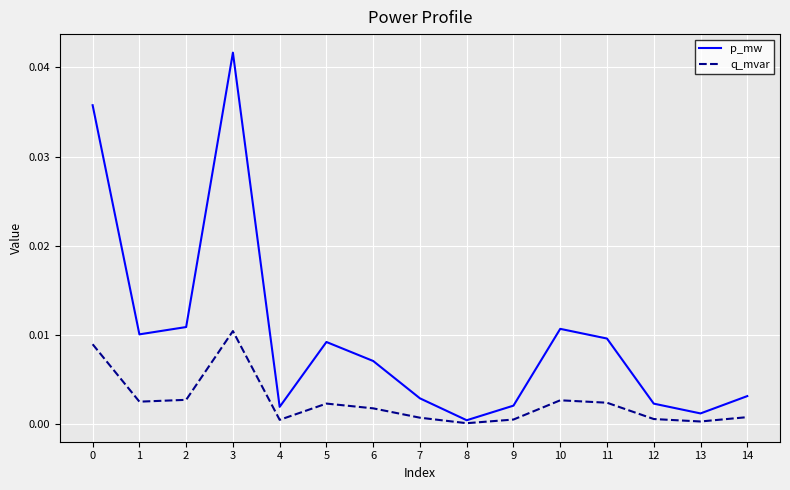

What are all the series names shown in the legend?

p_mw, q_mvar